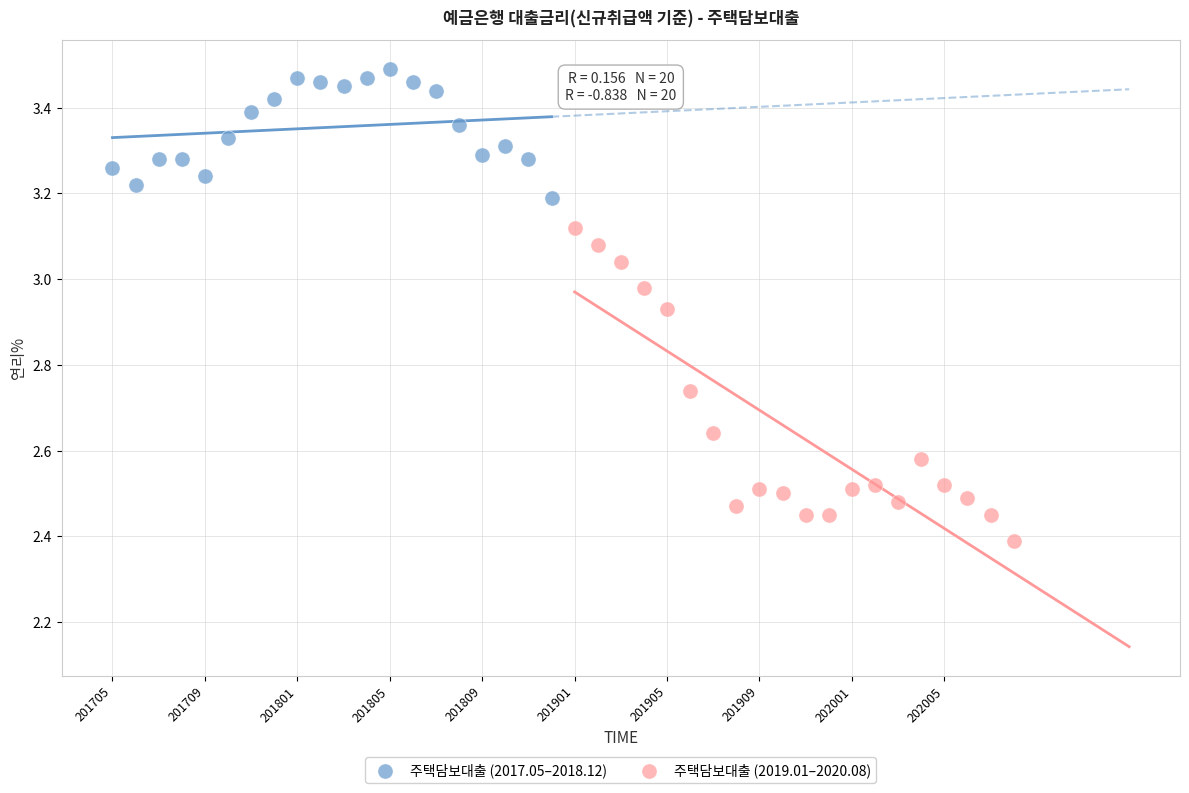

Which series reaches the minimum Y coordinate?

주택담보대출 (2019.01–2020.08)